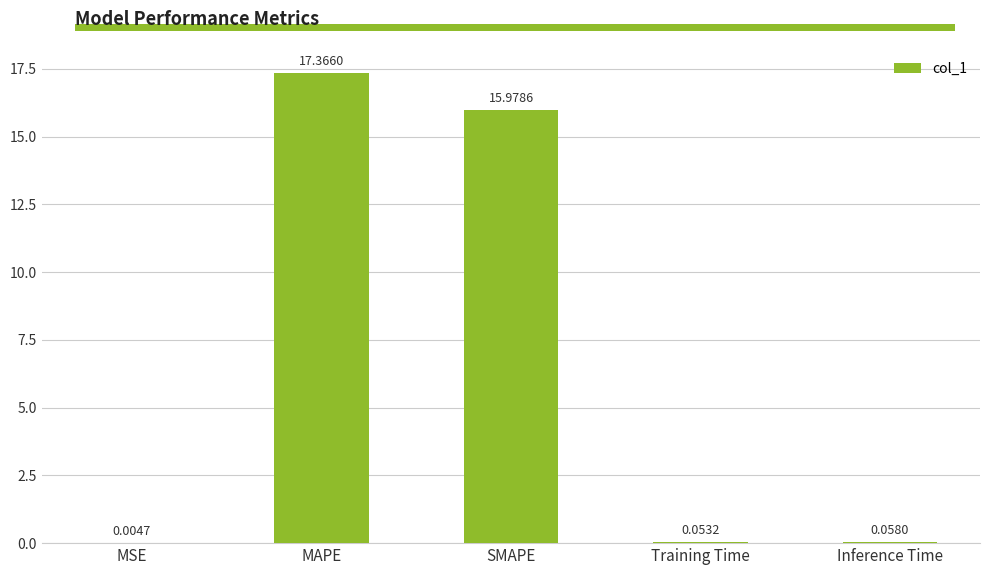

What is the sum of all values?

33.5